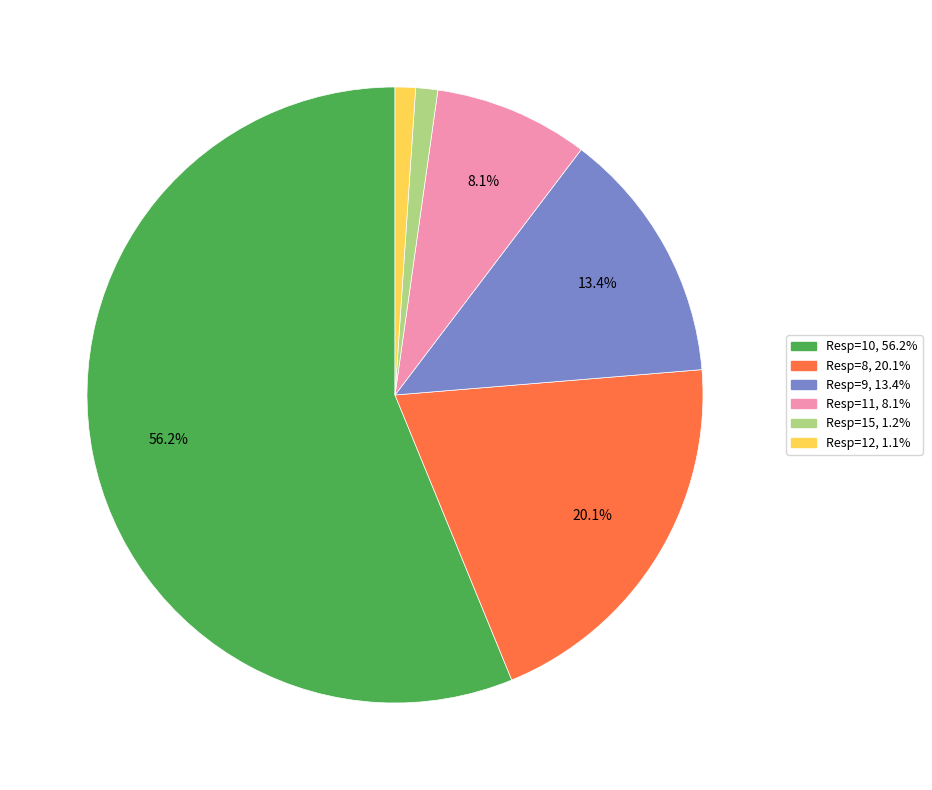

Is there any slice that represents more than half of the pie?

Yes